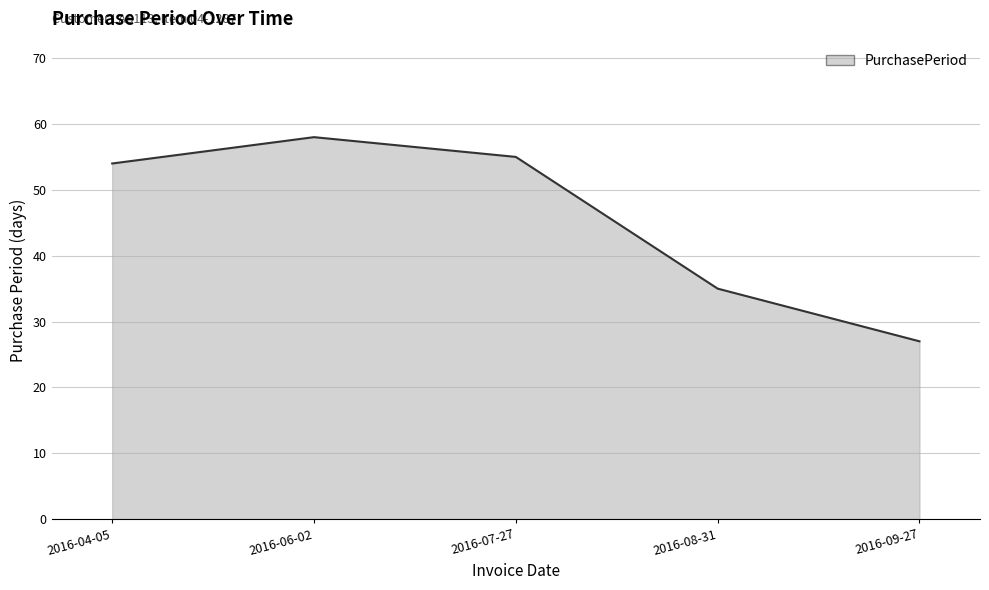

Count the number of data series in this chart.

1